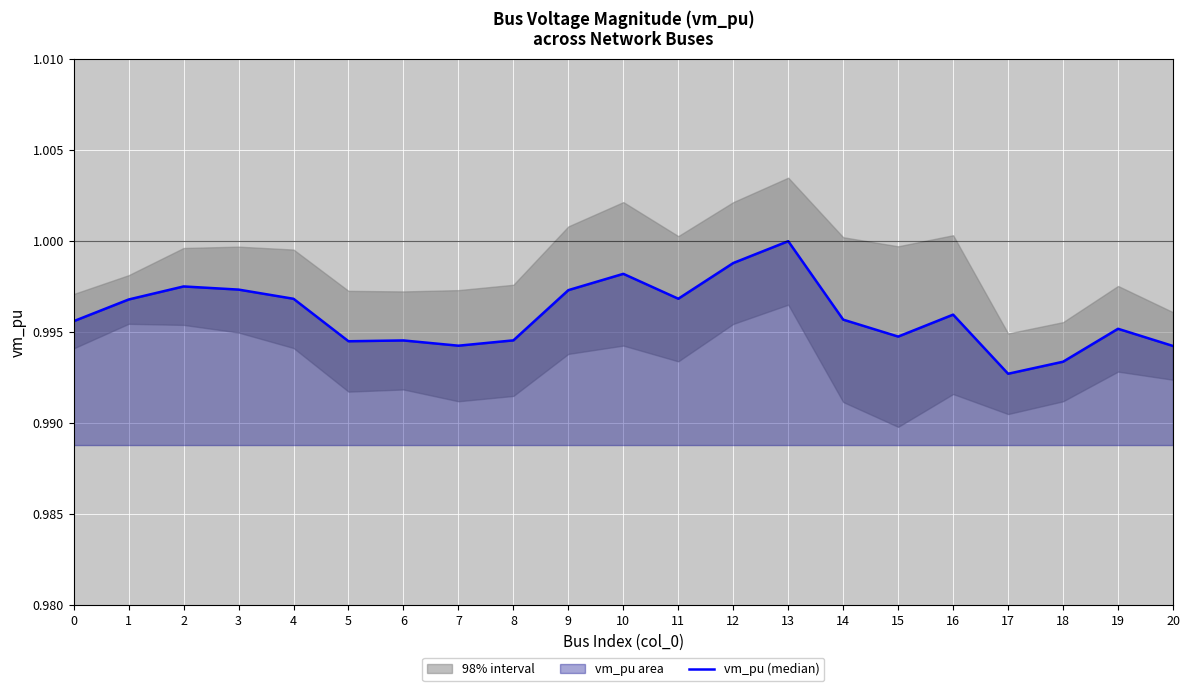

What is the maximum value shown in the chart?

1.0